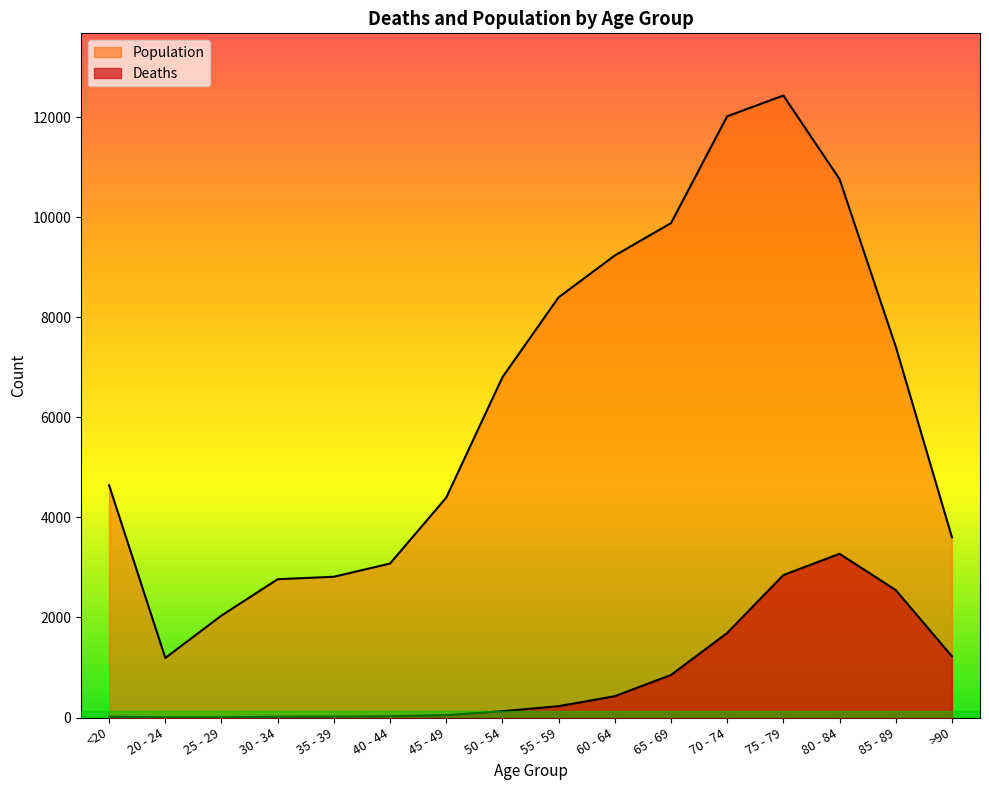

How many lines are shown in the chart?

2